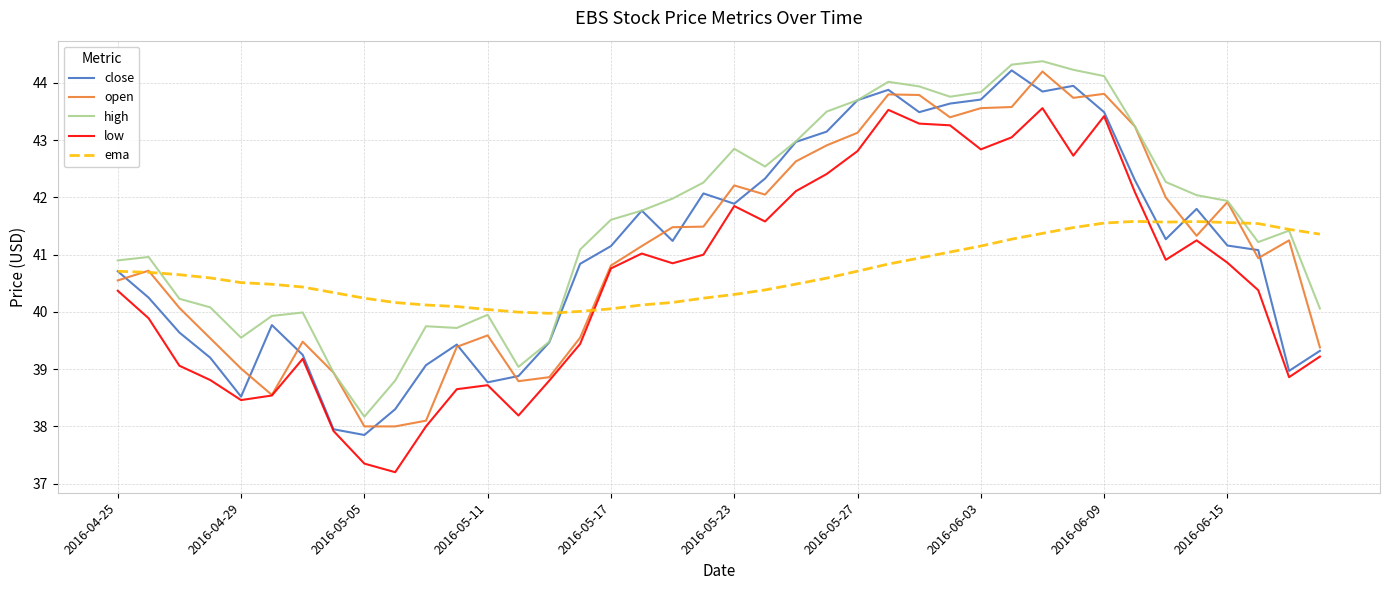

What is the highest value of the open series?

44.2